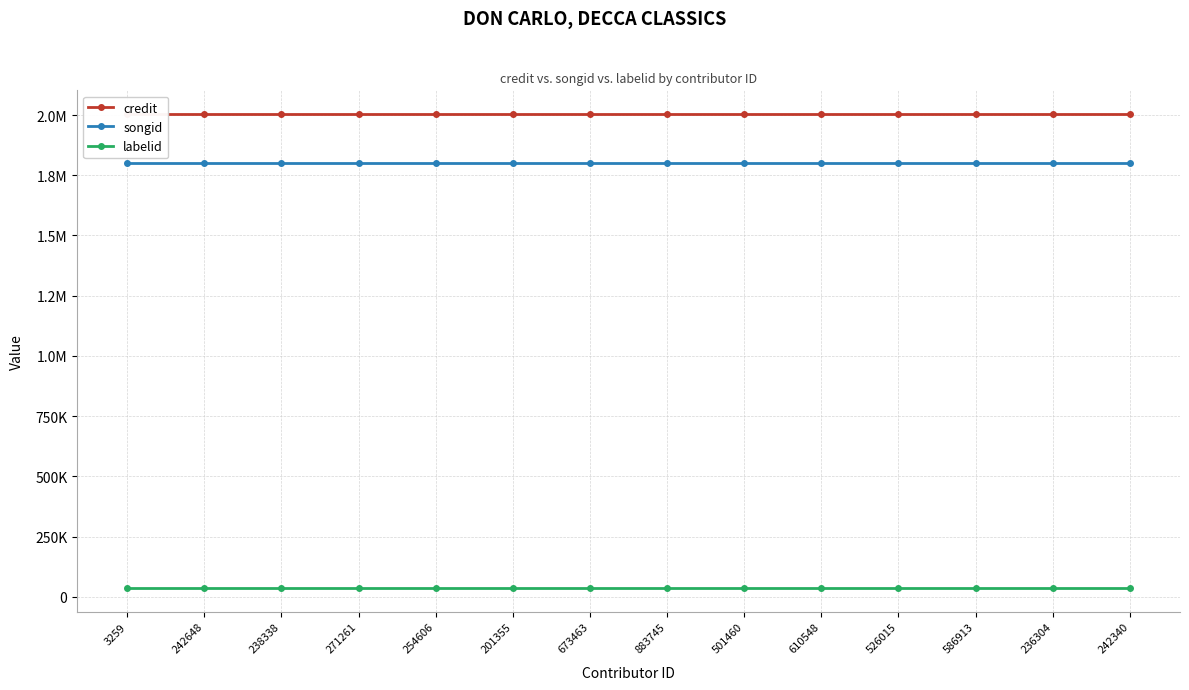

At how many categories does at least one series exceed 136511?

14